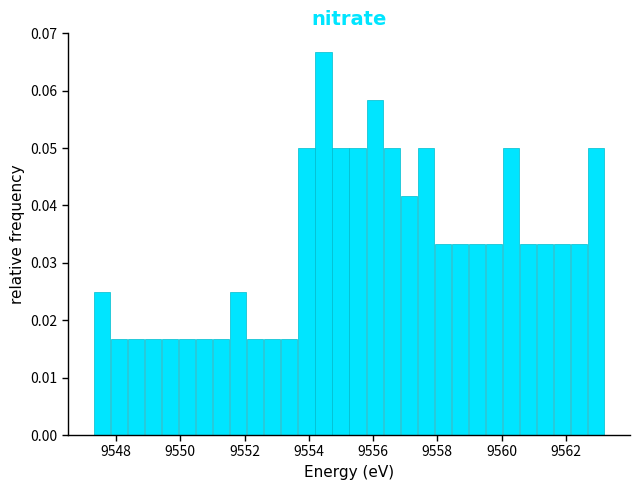

Around what value on the x-axis is the tallest bar? Give the approximate position of its centre, as read against the axis.

9554.4